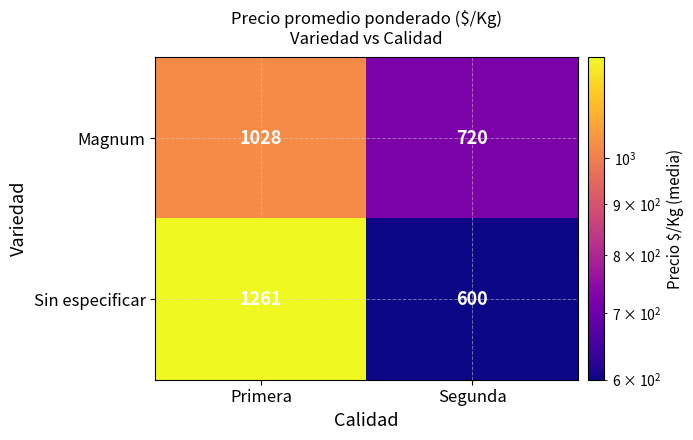

What is the difference between the maximum and minimum values in the Sin especificar series?

661